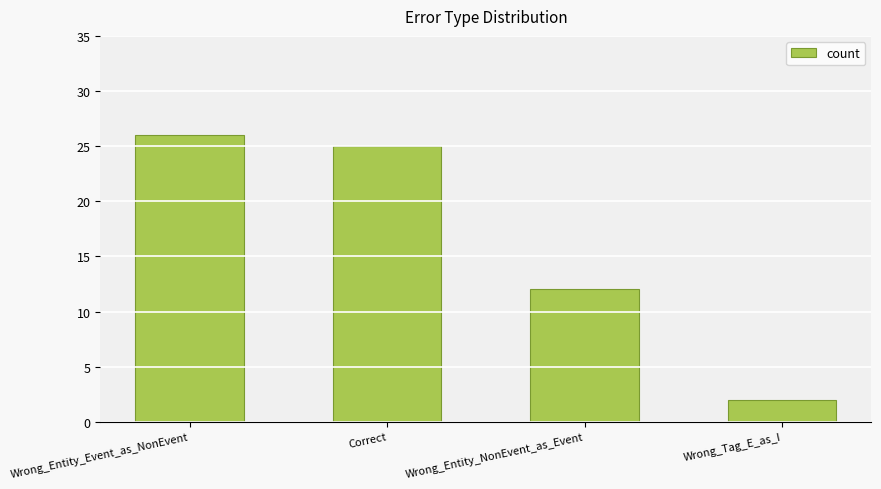

What is the difference between the maximum and minimum values?

24